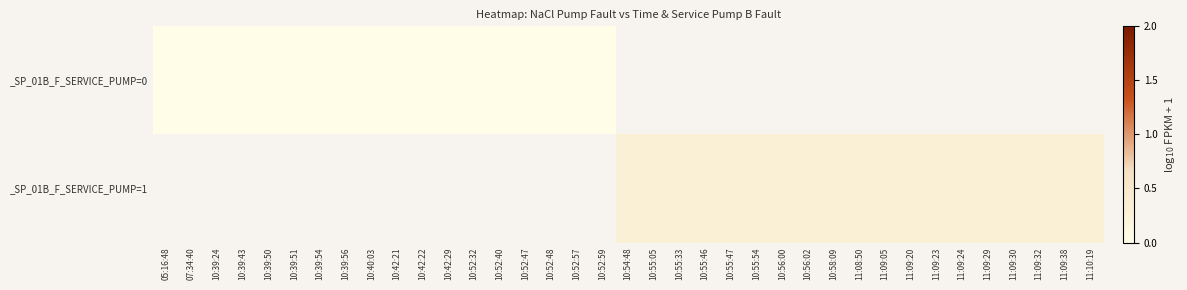

At which label does _SP_01B_F_SERVICE_PUMP=0 reach its peak?

05:16:48